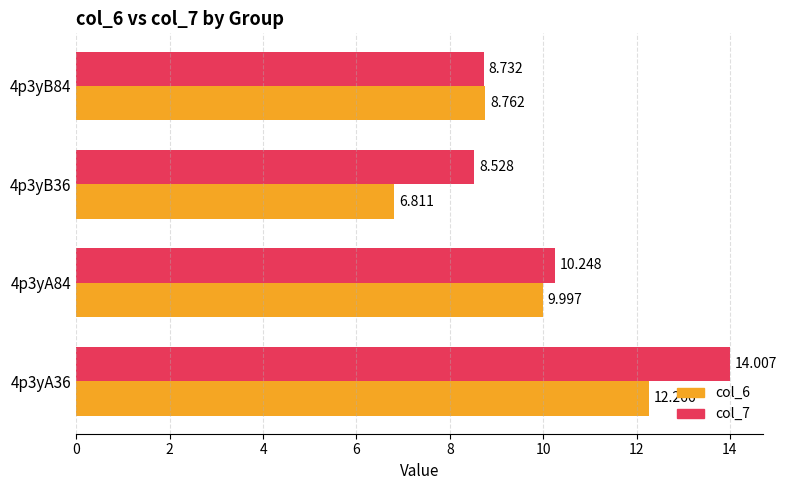

What is the difference between the maximum and second lowest values in the col_7 series?

5.3